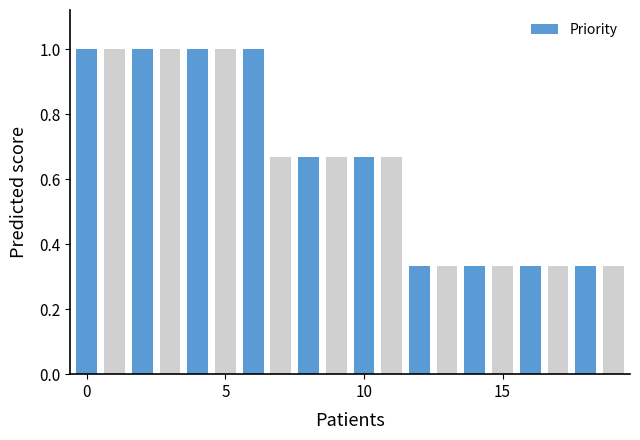

What is the greatest value displayed?

1.0